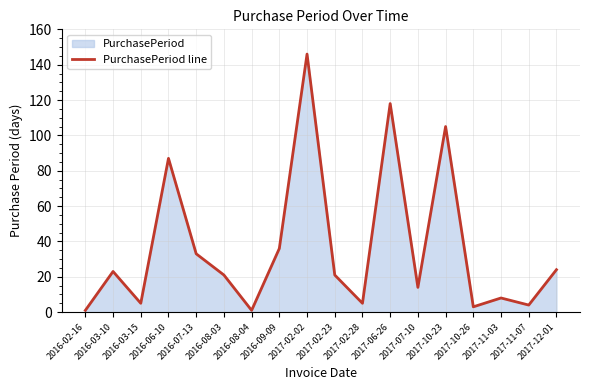

At which category does the chart reach its peak across all series?

2017-02-02